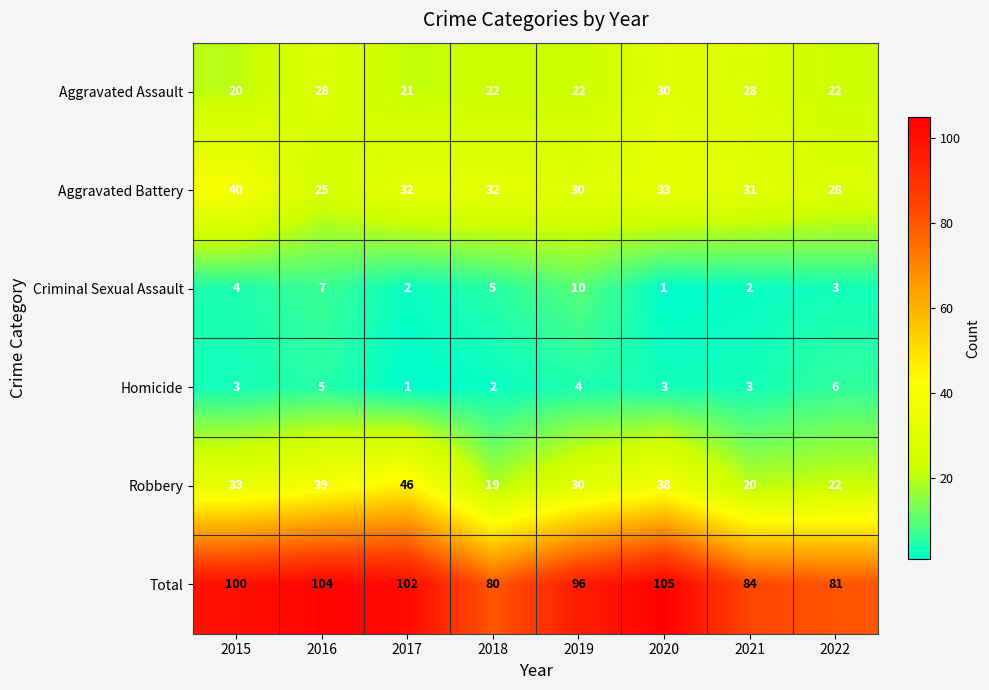

At which category is the sum across all series the highest?

2020